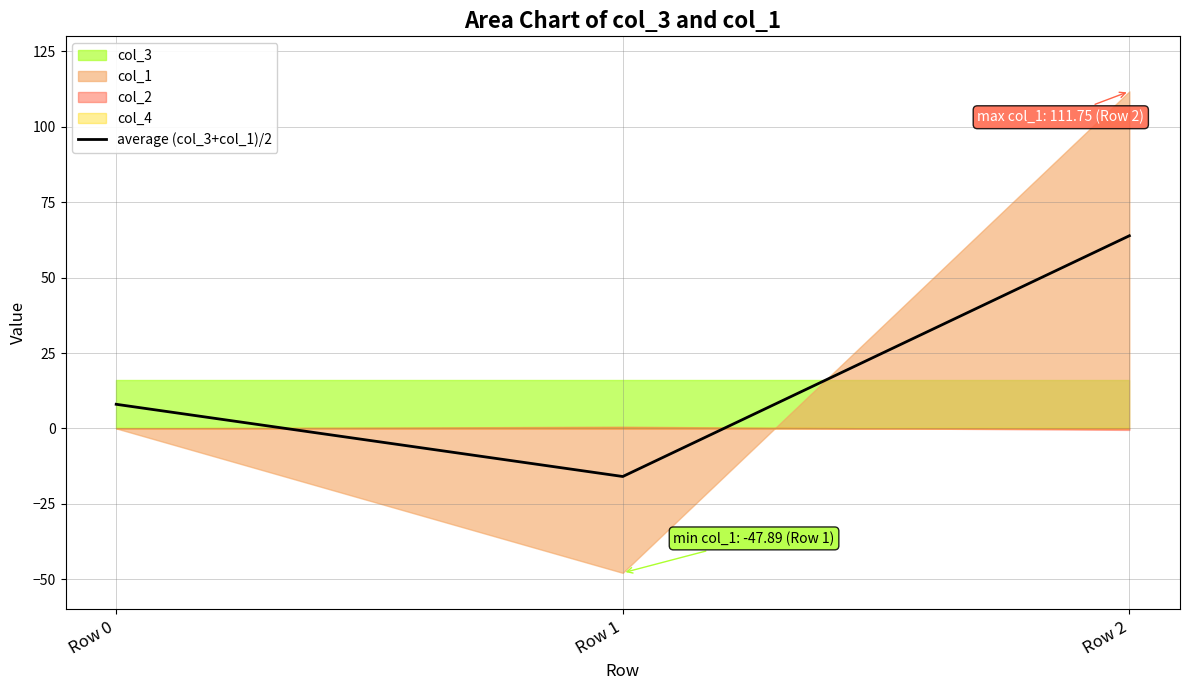

Does the chart display data point markers on the line(s)?

No